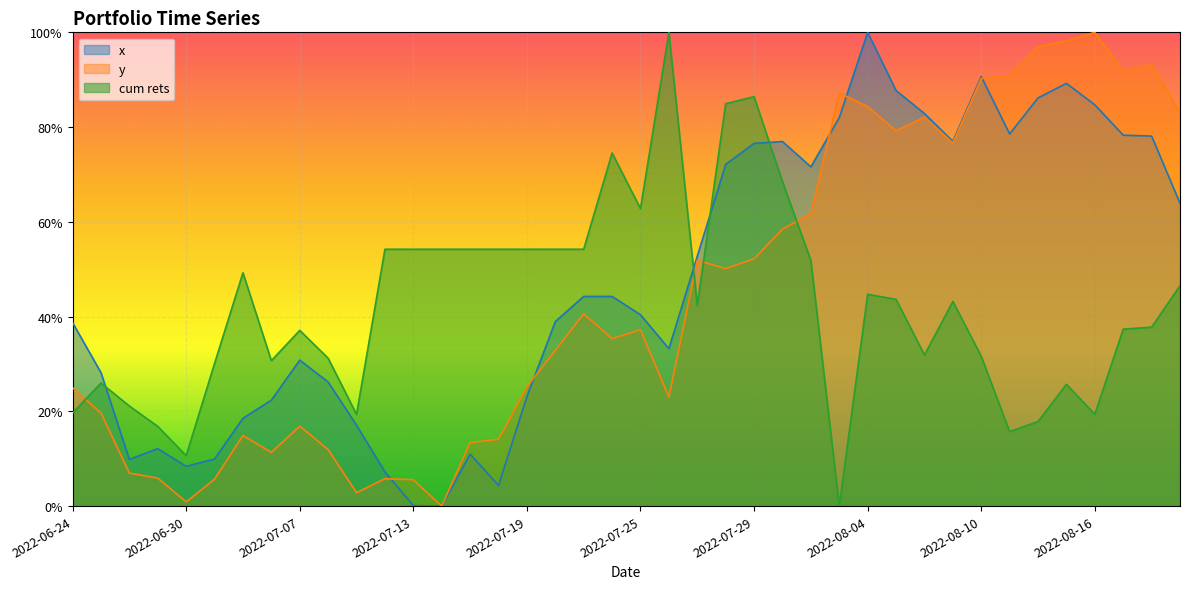

What is the sum of the cum rets values at 2022-07-21 and 2022-08-11?

0.7